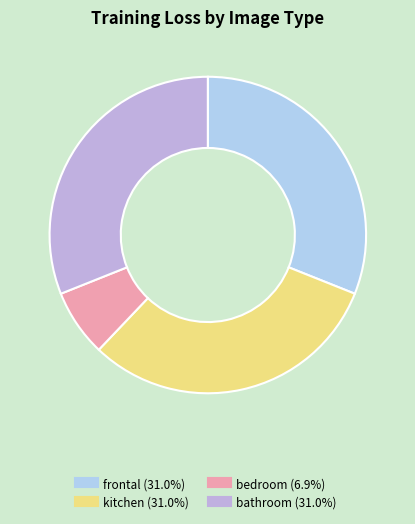

Combined, do bedroom and bathroom account for over 50%?

No